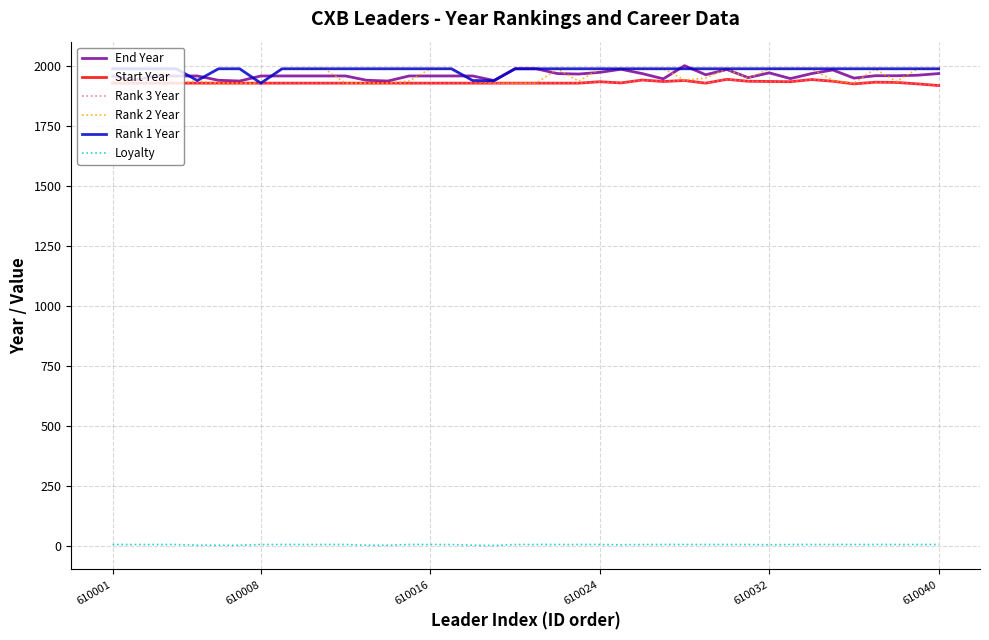

True or false: Rank 3 Year and Loyalty intersect in this chart.

False